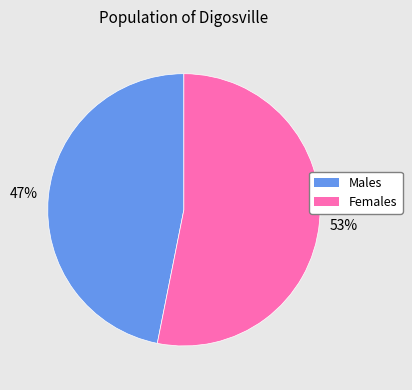

To the nearest percent, what is the difference between the largest and smallest slice percentages?

6%